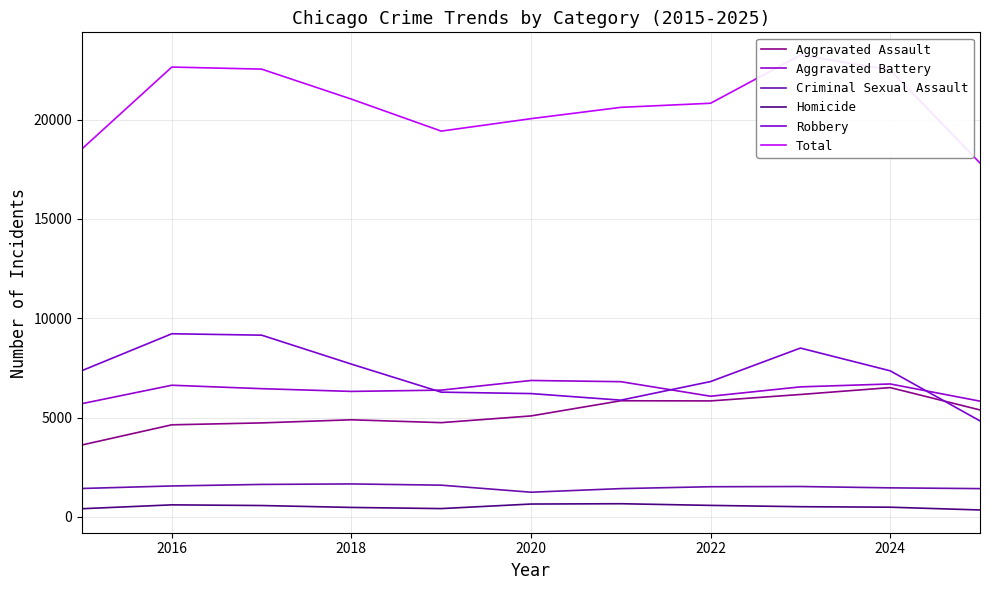

At which label does Criminal Sexual Assault first exceed 1518?

2016